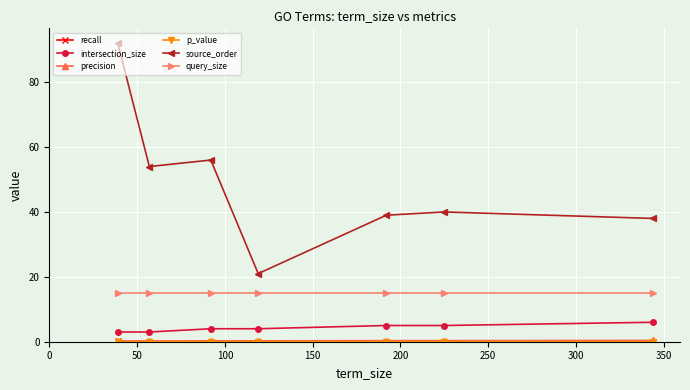

Which series has the largest total across all categories?

source_order